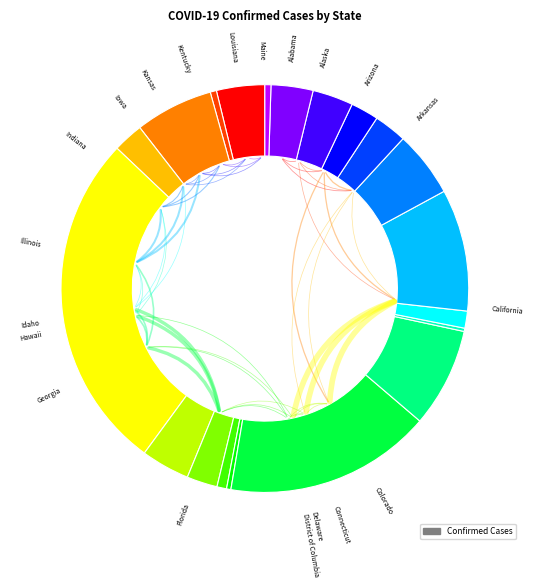

Does any single category account for the majority?

No